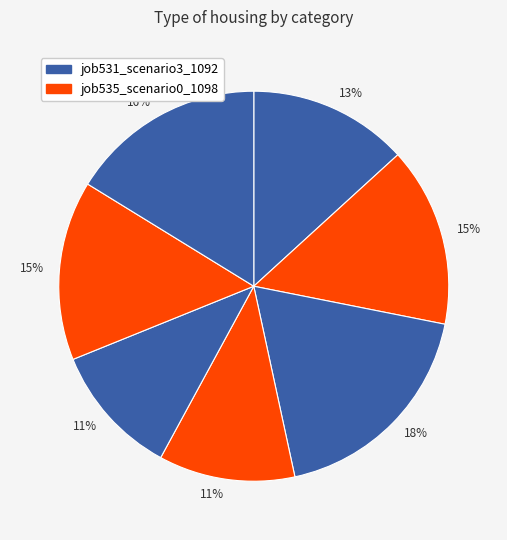

How many slices are in this pie chart?

7